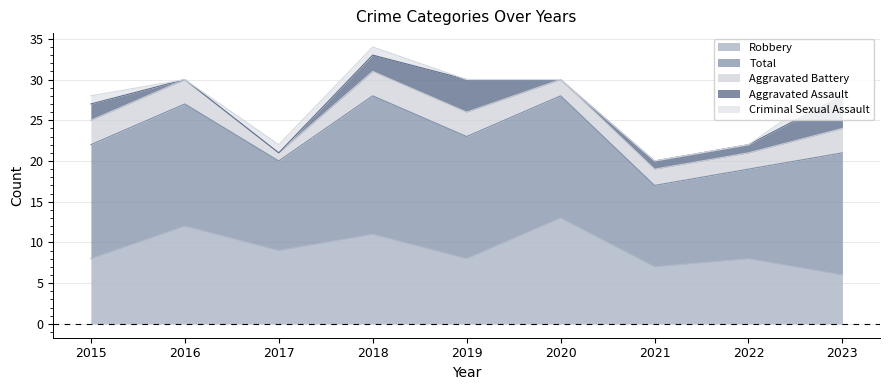

Reading left to right, transcribe all the data shown in this chart.

Aggravated Assault: 2015=2	2016=0	2017=0	2018=2	2019=4	2020=0	2021=1	2022=1	2023=4
Aggravated Battery: 2015=3	2016=3	2017=1	2018=3	2019=3	2020=2	2021=2	2022=2	2023=3
Criminal Sexual Assault: 2015=1	2016=0	2017=1	2018=1	2019=0	2020=0	2021=0	2022=0	2023=2
Robbery: 2015=8	2016=12	2017=9	2018=11	2019=8	2020=13	2021=7	2022=8	2023=6
Total: 2015=14	2016=15	2017=11	2018=17	2019=15	2020=15	2021=10	2022=11	2023=15